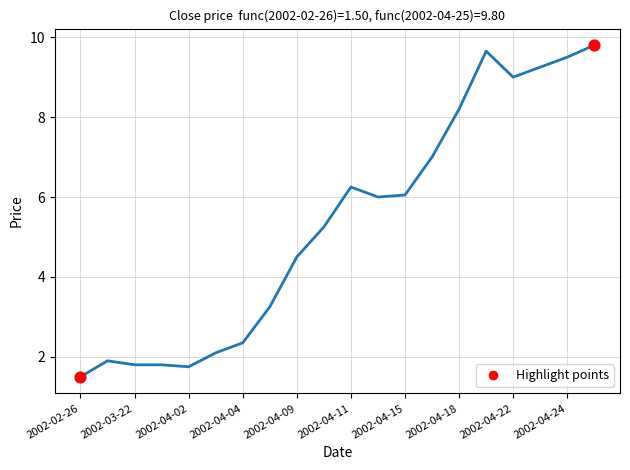

What is the maximum value shown in the chart?

9.8